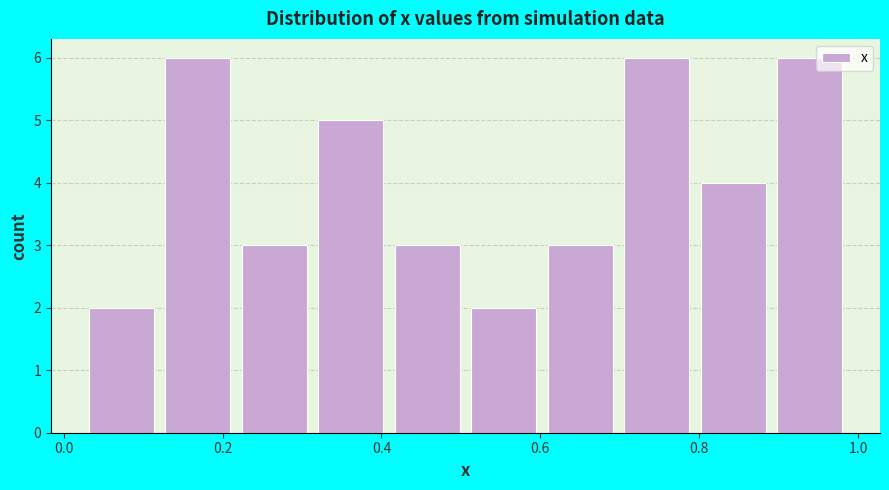

Reading left to right, transcribe this chart: for each bar, give the range it covers on the x-axis and its height. Neither the bar edges nor the heights are printed on the chart, so give them approximately, as read against the axes.

0.04 to 0.12: 2
0.12 to 0.22: 6
0.22 to 0.32: 3
0.32 to 0.42: 5
0.42 to 0.52: 3
0.52 to 0.60: 2
0.60 to 0.70: 3
0.70 to 0.80: 6
0.80 to 0.90: 4
0.90 to 1.00: 6